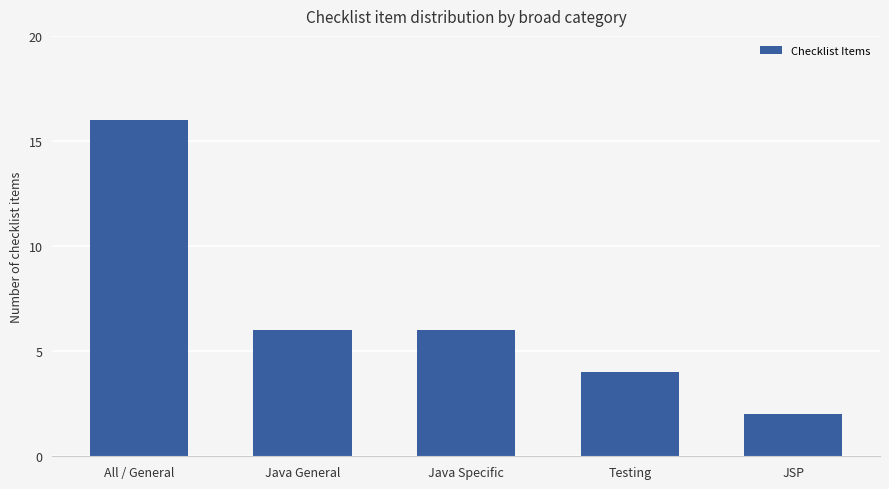

How many data points are less than 6?

2